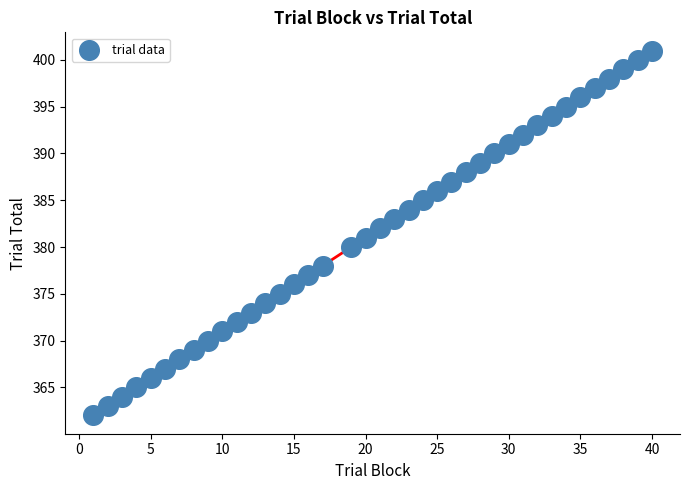

What is the range of Y values (max minus min)?

39